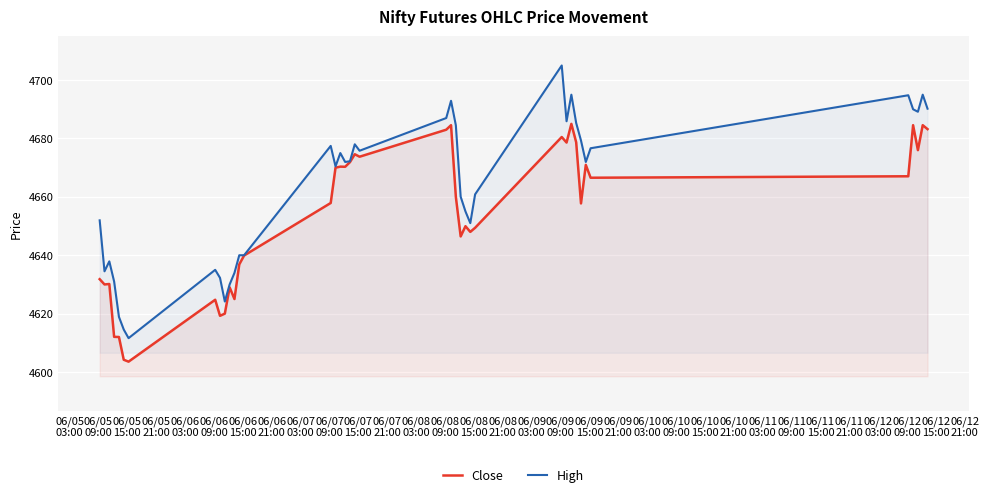

Which series has the largest total across all categories?

High